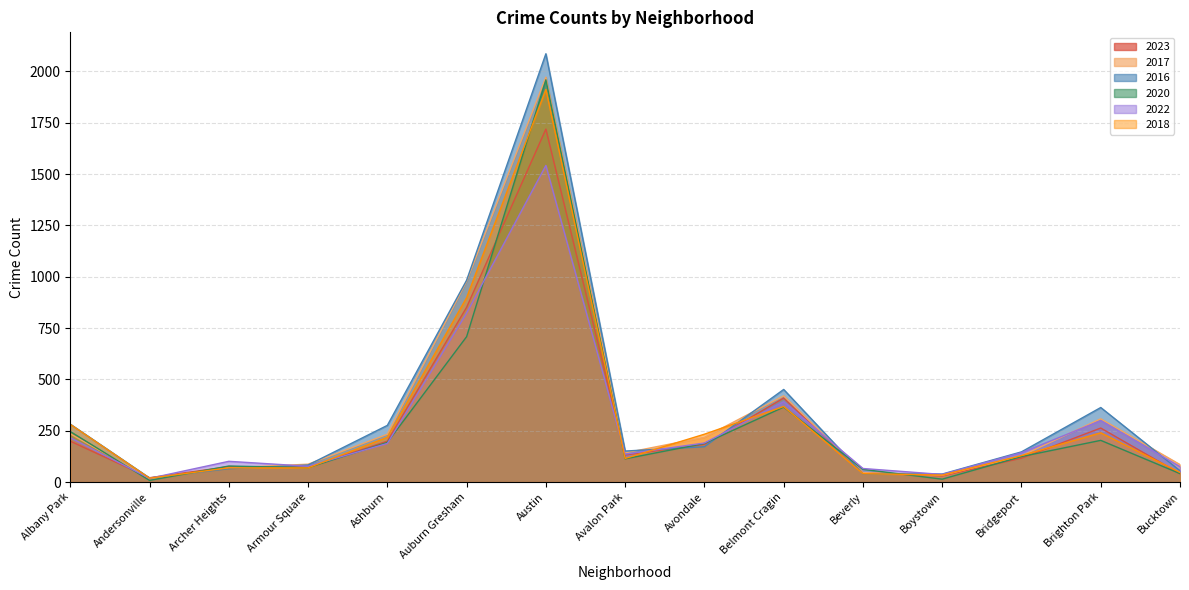

At how many categories does at least one series exceed 2069?

1